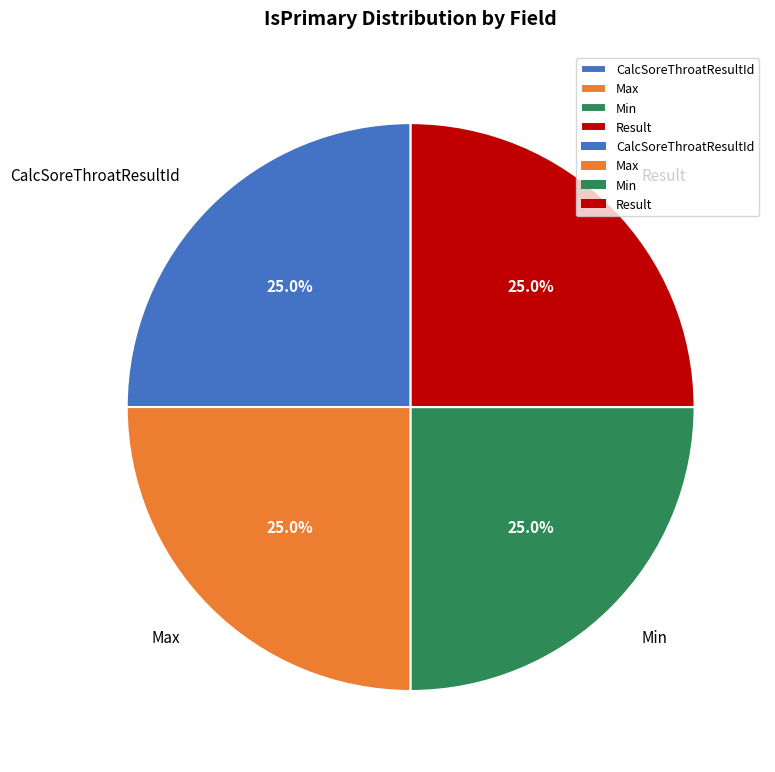

Approximately how many times larger is the value at CalcSoreThroatResultId compared to Max?

1.0